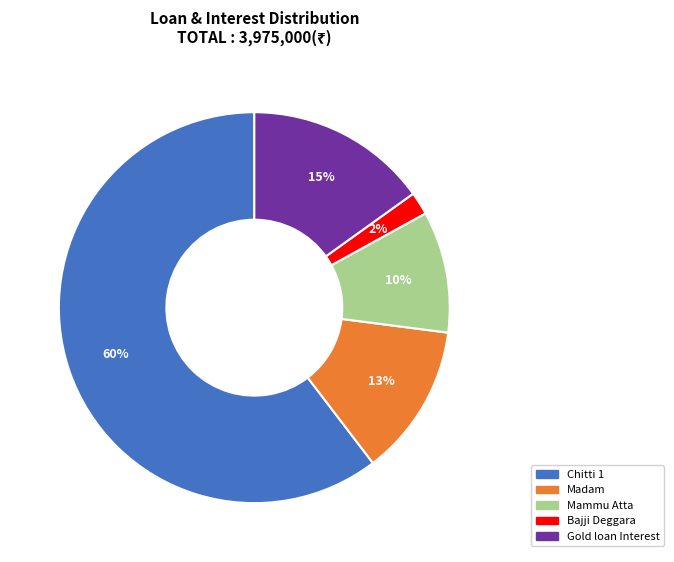

Is the sum of Mammu Atta and Chitti 1 greater than half?

Yes